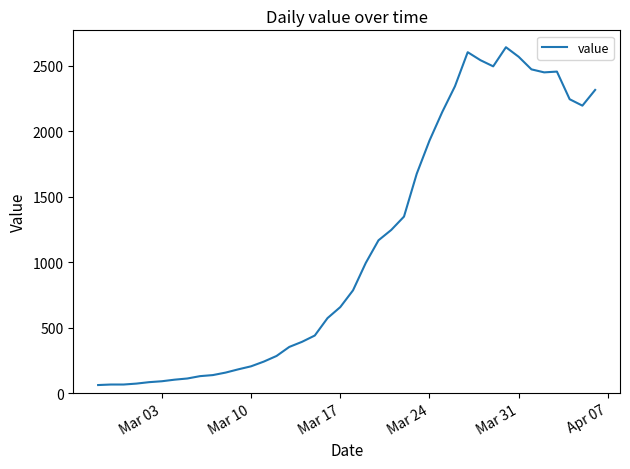

What is the maximum value shown in the chart?

2640